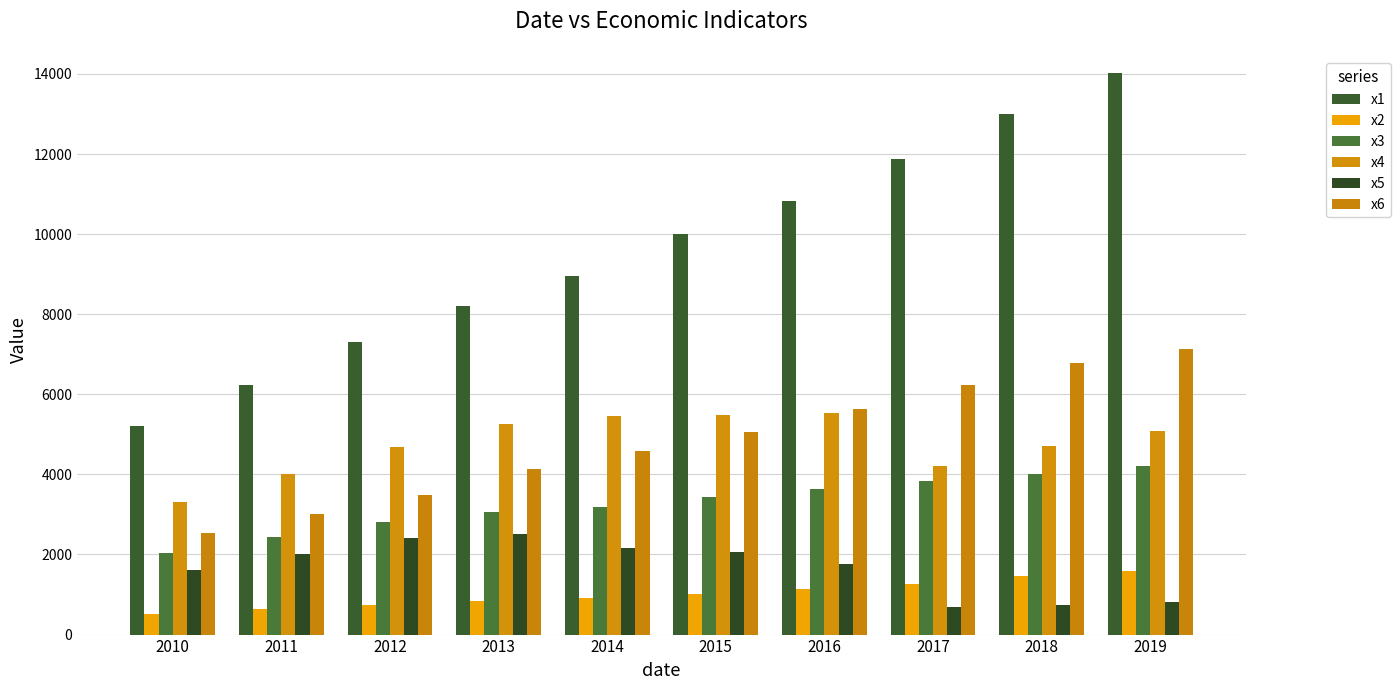

Are the bars horizontal?

No